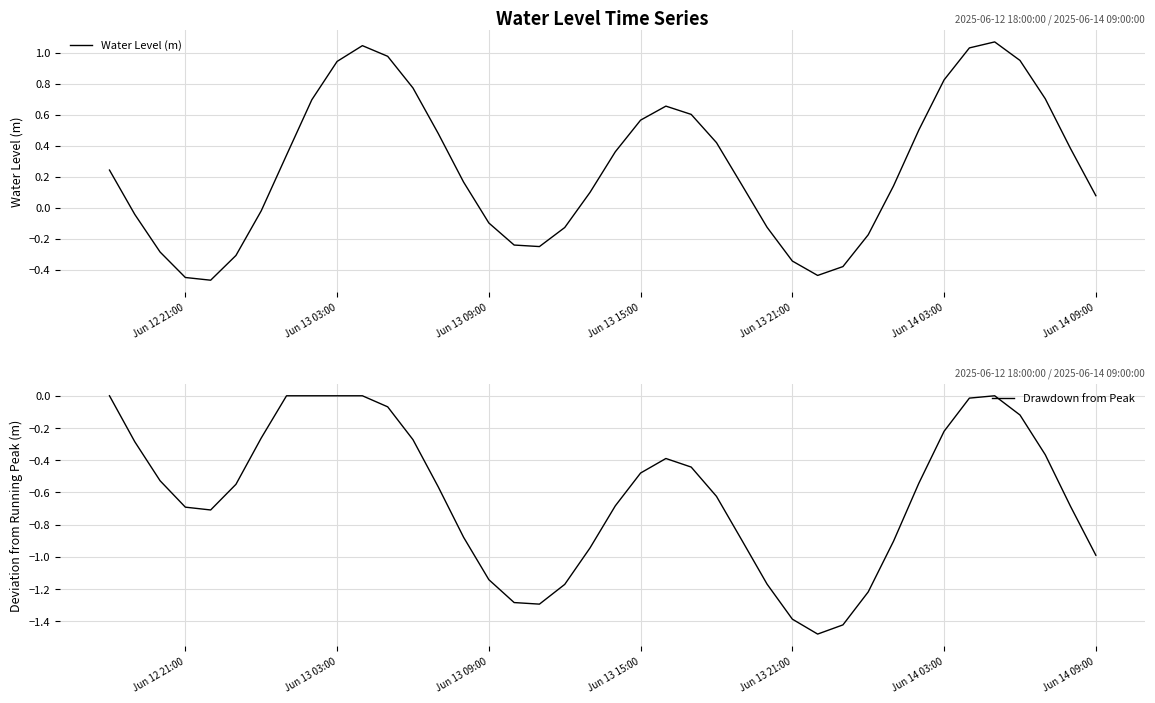

What is the value of the Water Level (m) point at the 20th from the left?

0.1